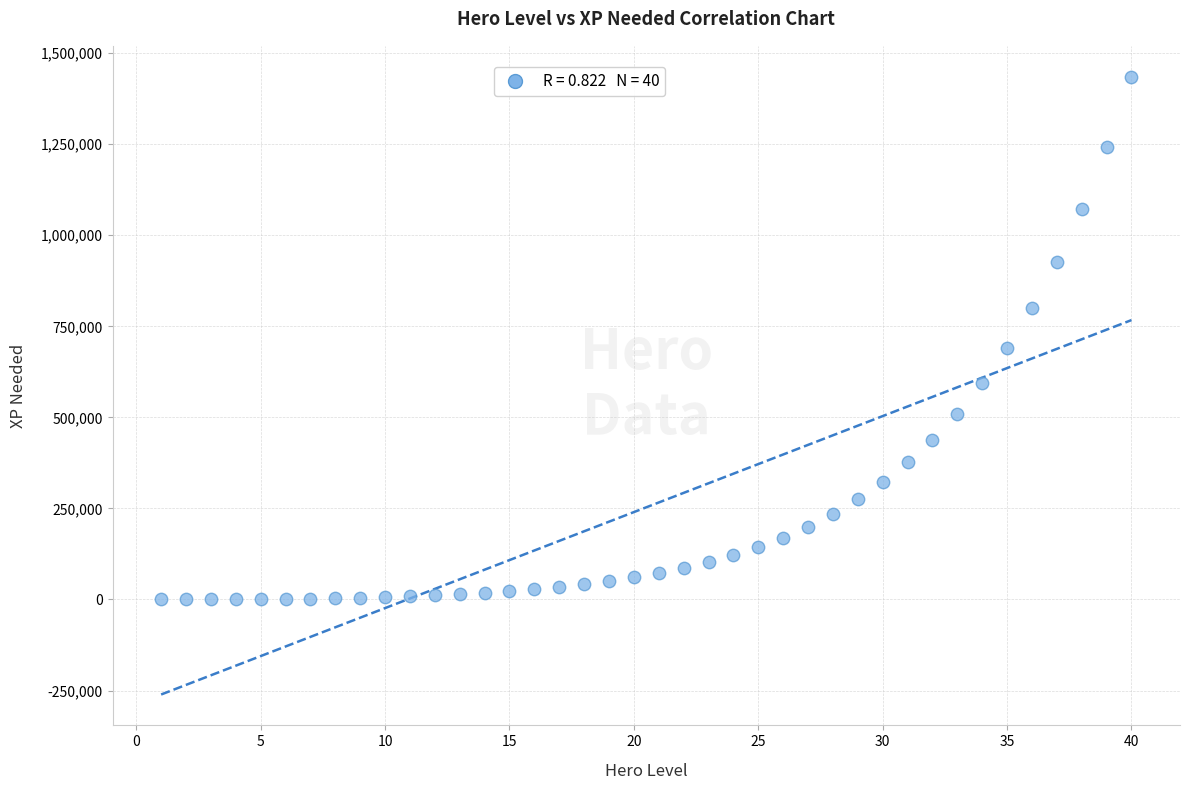

What is the range of Y values (max minus min)?

1435402